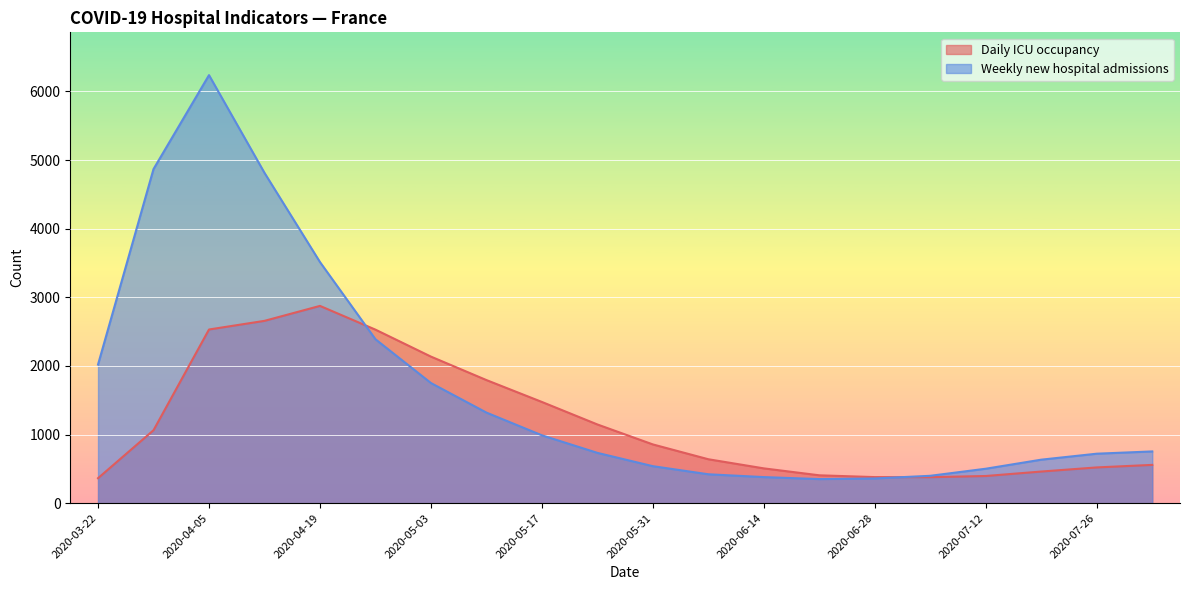

How many data points in Daily ICU occupancy are less than 856?

10